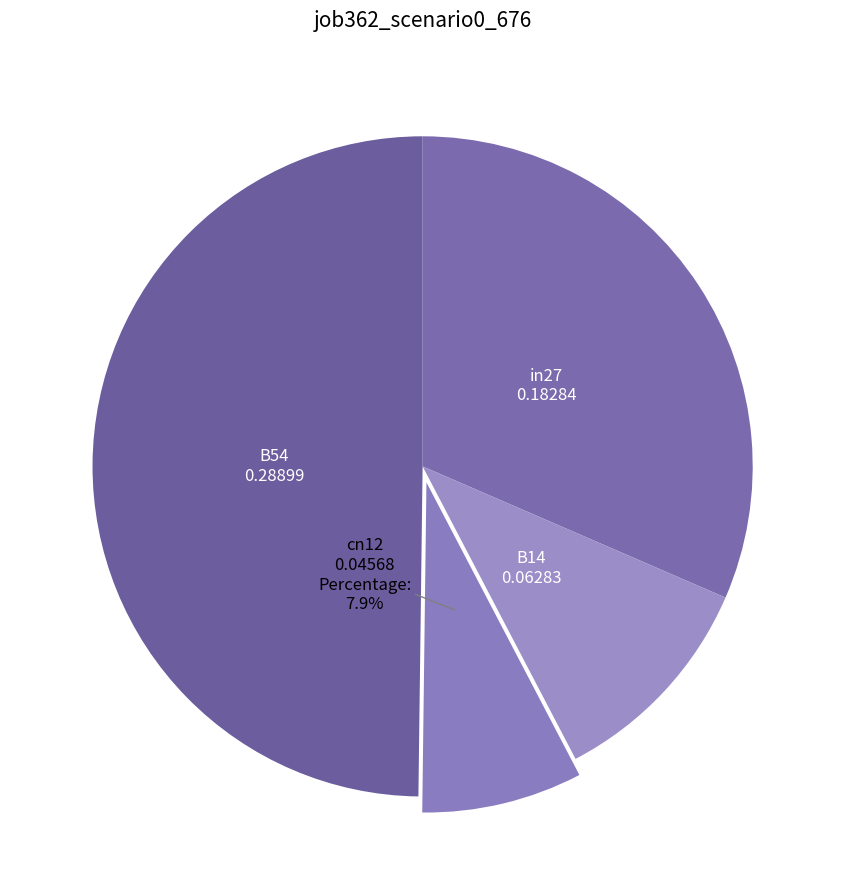

Which has a higher value, cn12 or in27?

in27